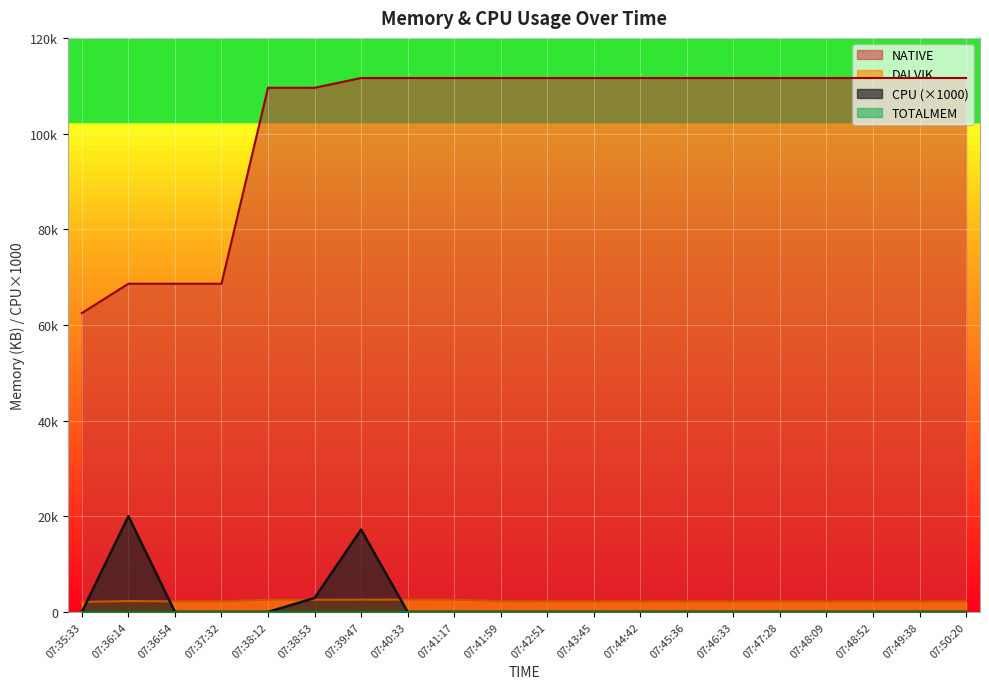

The value of NATIVE at 07:44:42 is 111616. True or false?

True